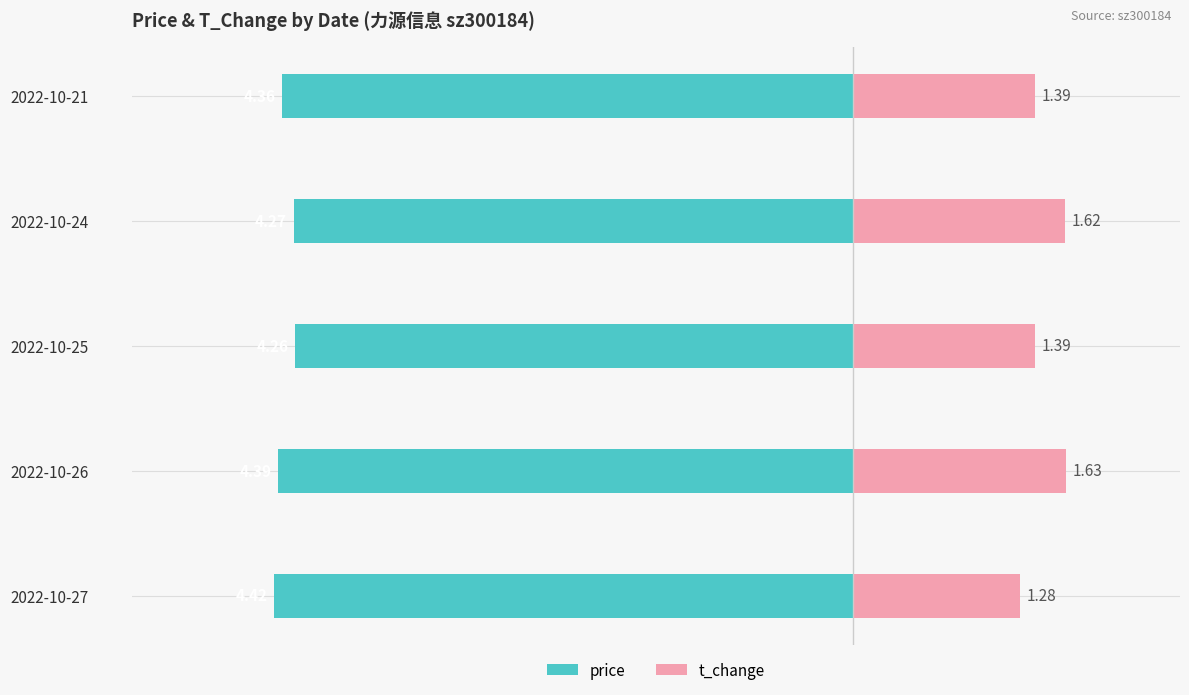

What is the difference between the t_change values at 2022-10-21 and 2022-10-26?

0.2